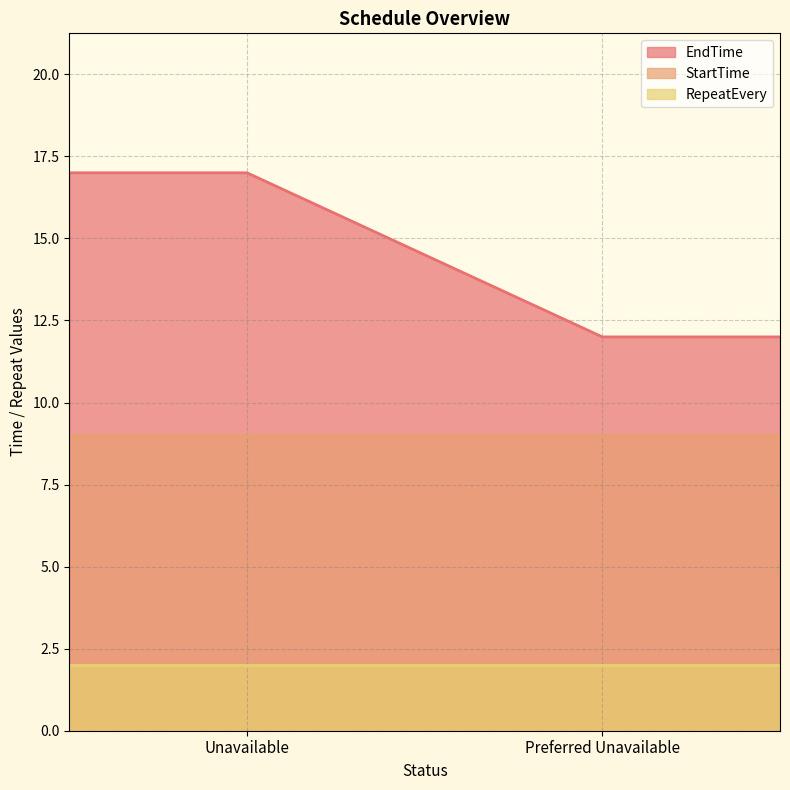

Reading left to right, list all the values displayed in this chart.

EndTime: Unavailable=17	Preferred Unavailable=12
StartTime: Unavailable=9	Preferred Unavailable=9
RepeatEvery: Unavailable=2	Preferred Unavailable=2